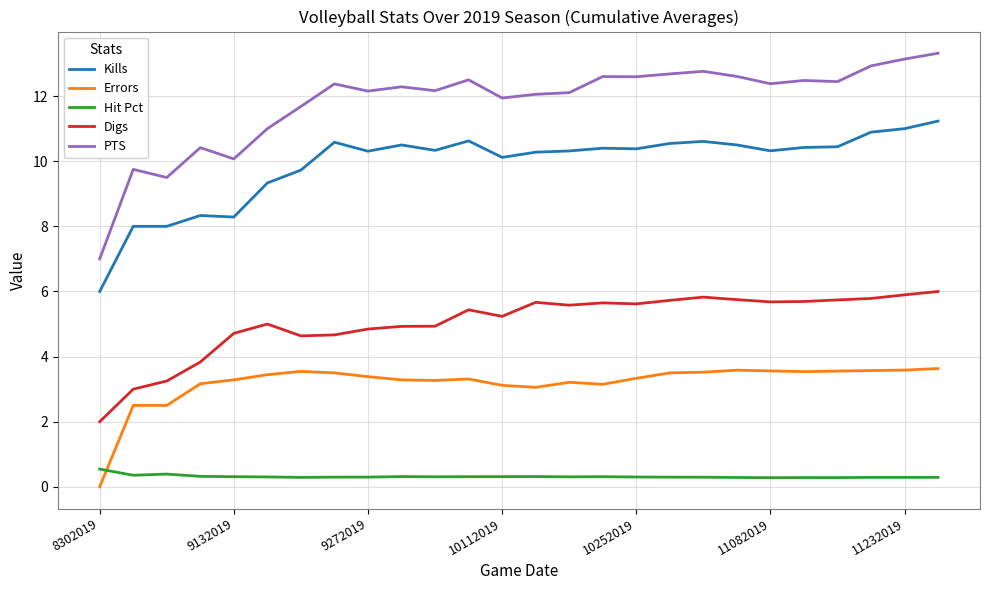

True or false: Digs and Kills intersect in this chart.

False